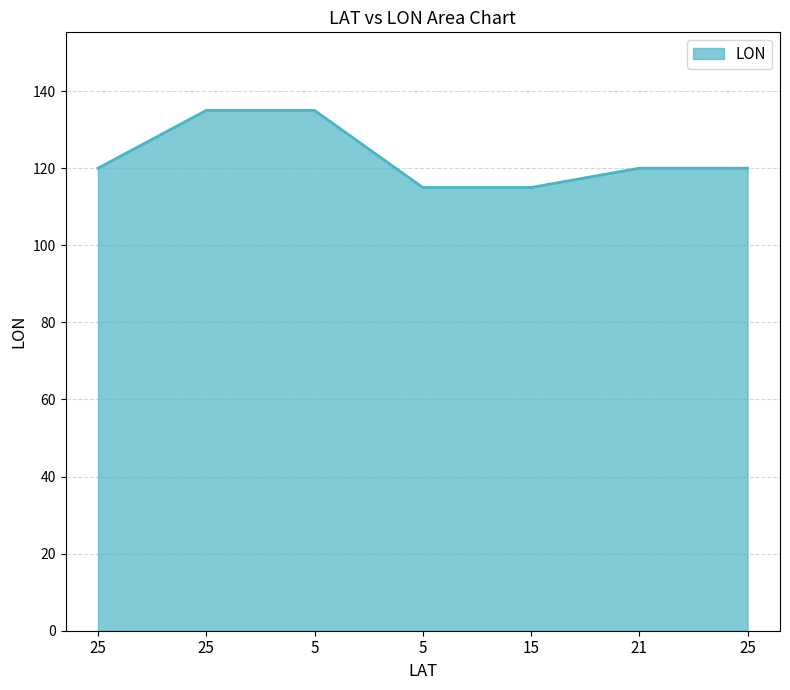

How many series are shown in this chart?

1